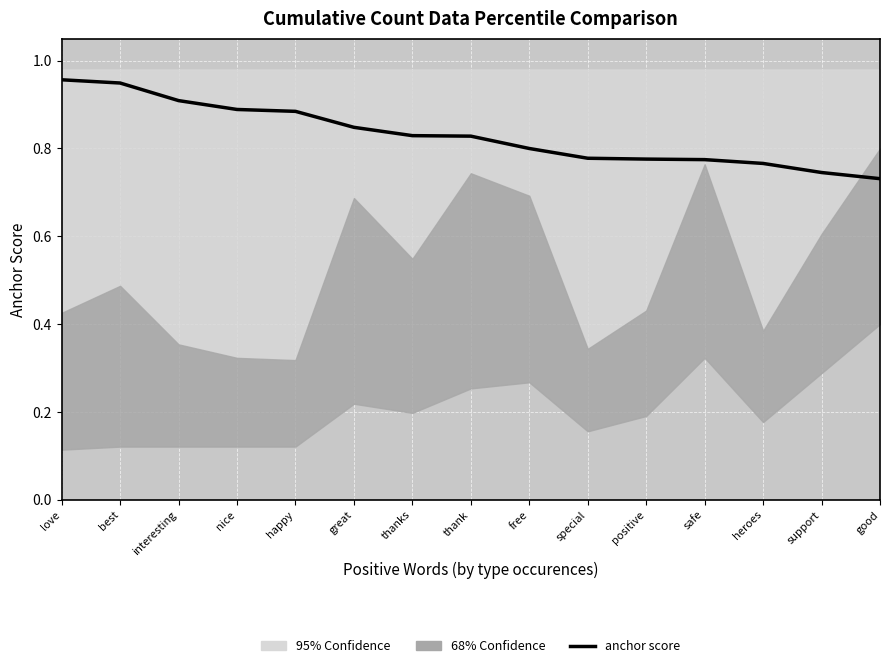

What is the sum of the values at nice and thanks?

1.7